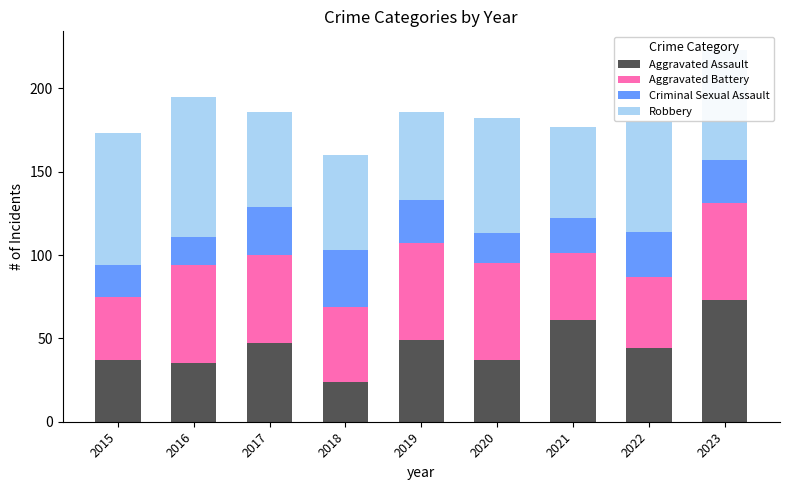

What are all the series names shown in the legend?

Aggravated Assault, Aggravated Battery, Criminal Sexual Assault, Robbery